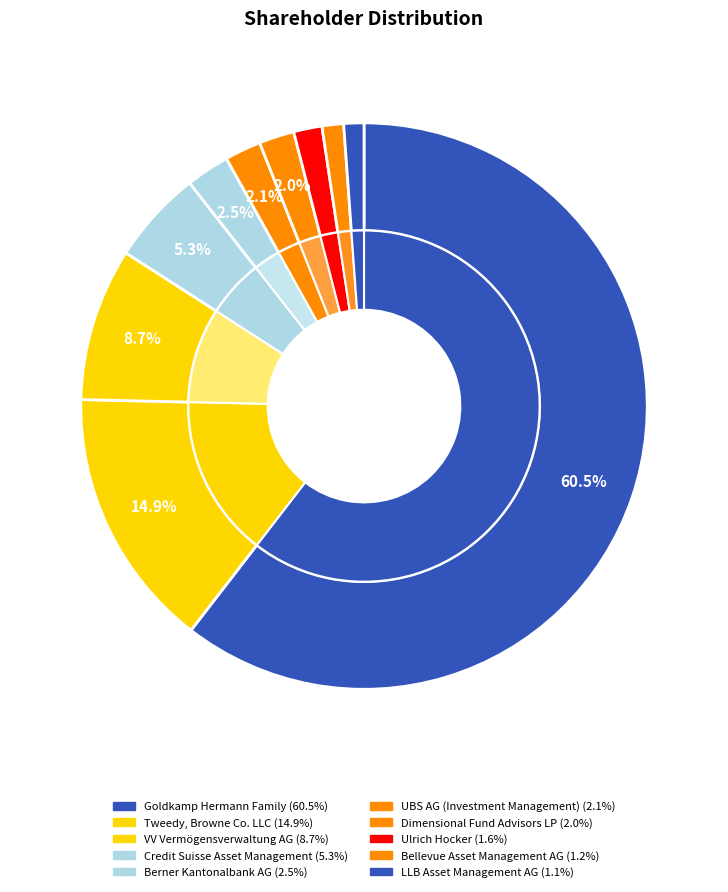

How much of the chart is everything except Goldkamp Hermann Family?

39.5%